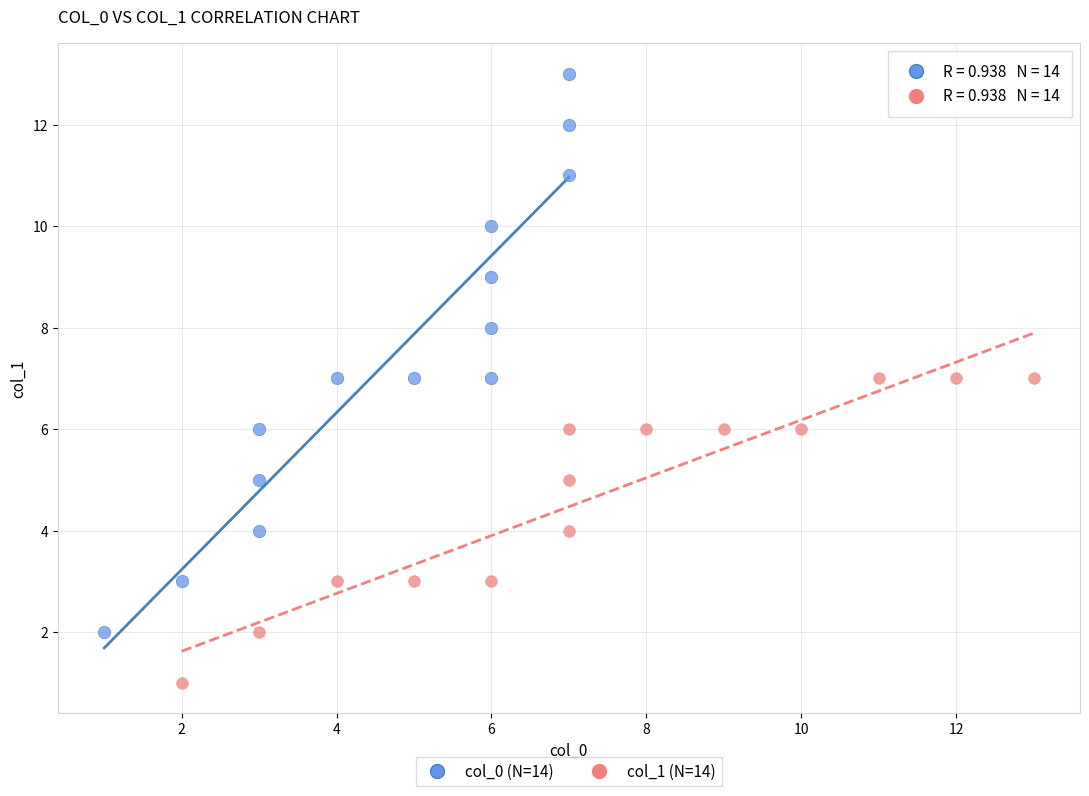

Which series reaches the maximum Y coordinate?

col_0 (N=14)